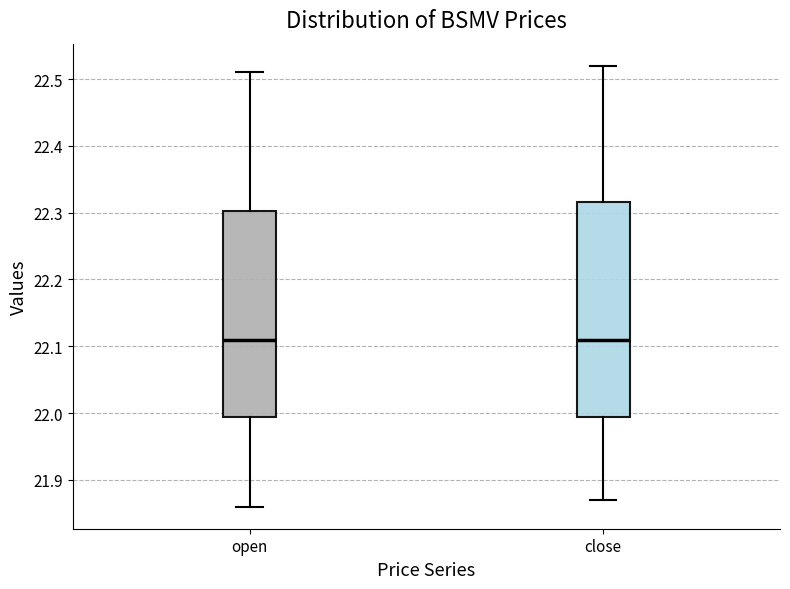

Reading left to right, transcribe this box plot: for each box, give where its median line is, the range the box spans, and where its two whiskers end, as read against the y-axis. The values are not printed on the chart, so give them approximately, as read against the axis.

open: median 22.11, box 21.99 to 22.30, whiskers 21.86 to 22.51
close: median 22.11, box 21.99 to 22.32, whiskers 21.87 to 22.52